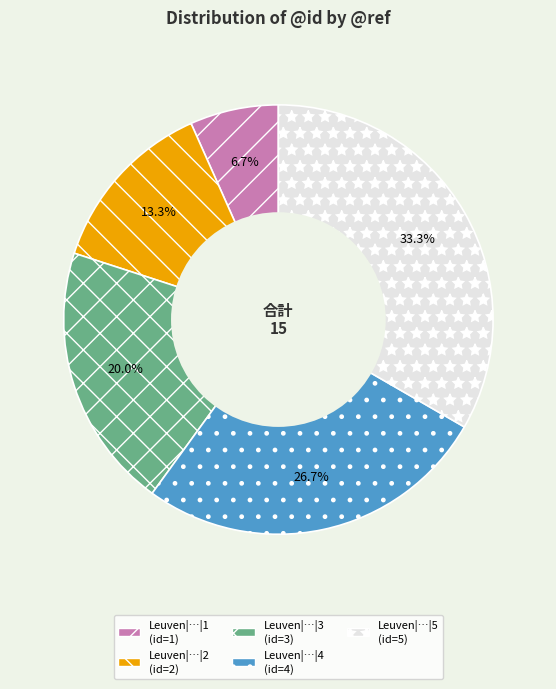

How many slices are in this pie chart?

5